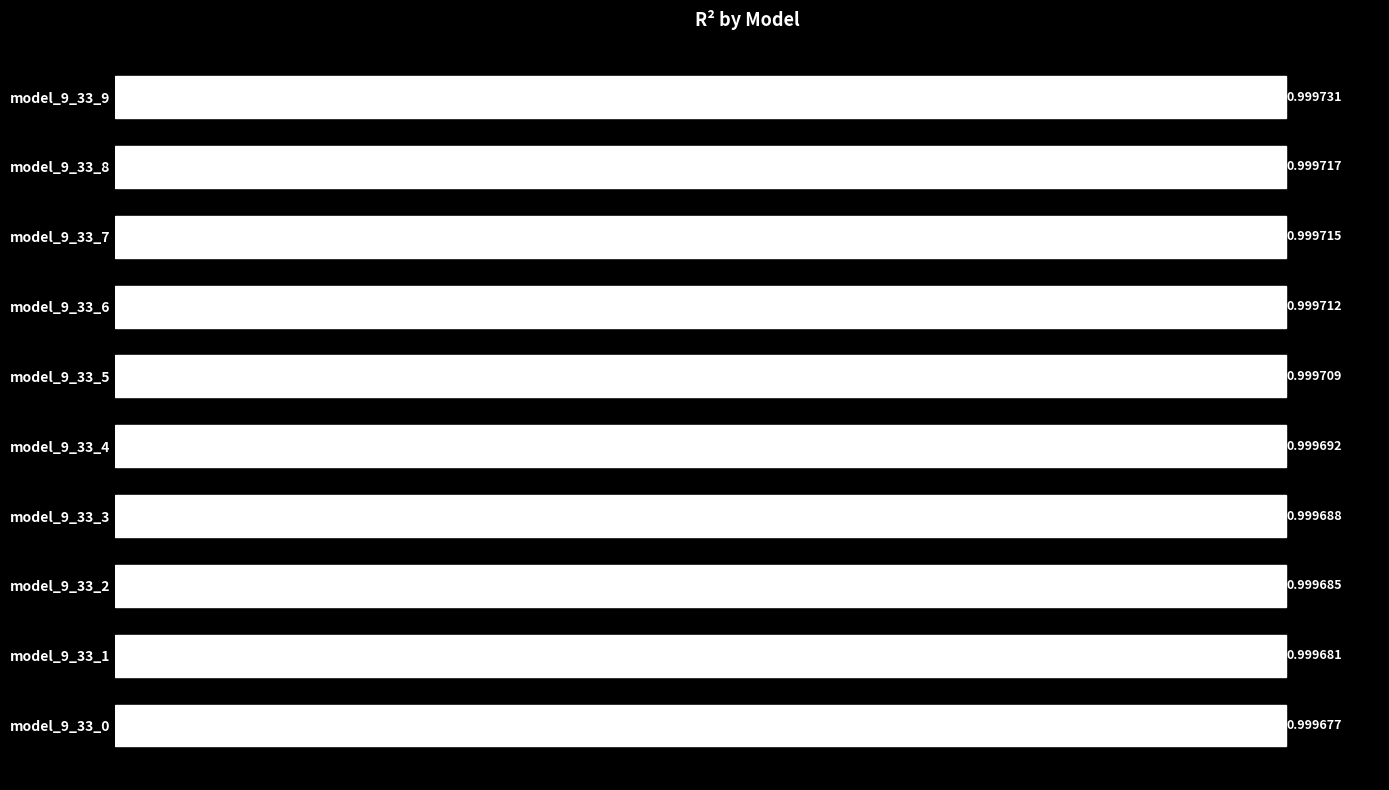

Between model_9_33_0 and model_9_33_4, which is larger?

model_9_33_4